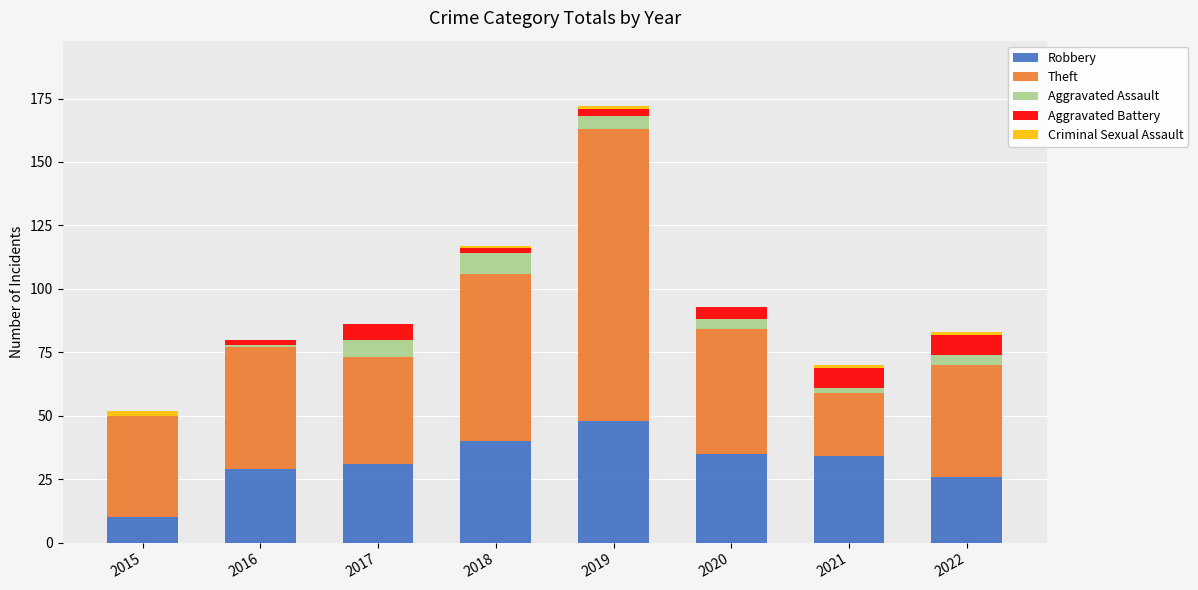

At which category is the sum across all series the highest?

2019